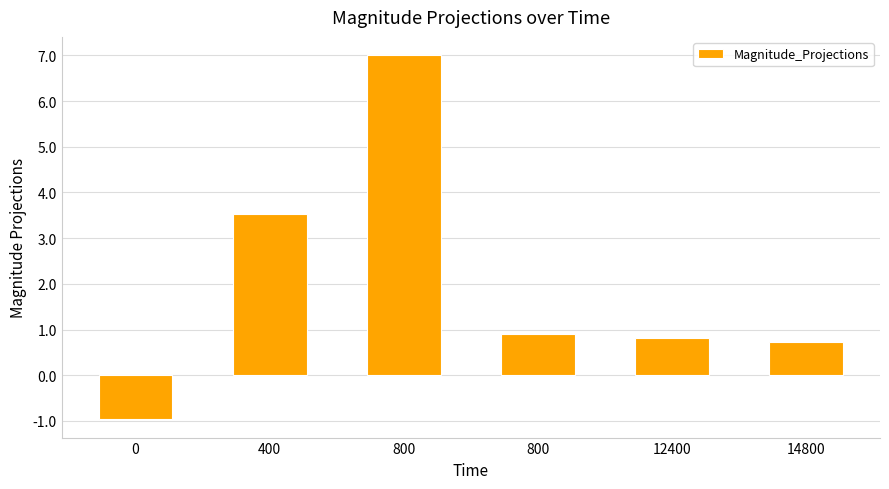

Count the number of data series in this chart.

1